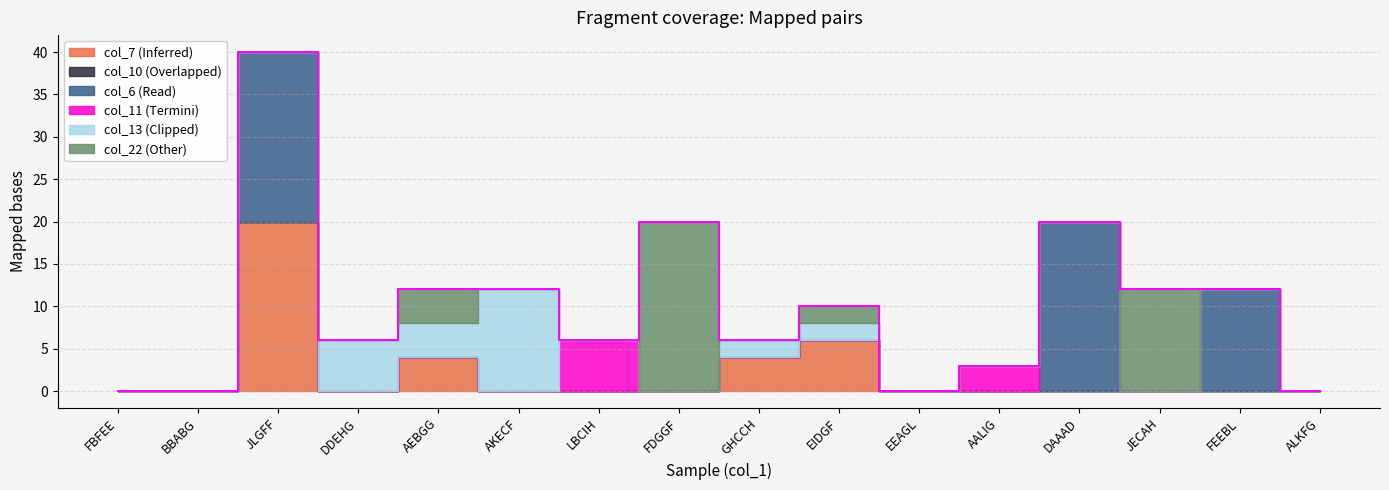

True or false: col_6 and col_13 intersect in this chart.

True